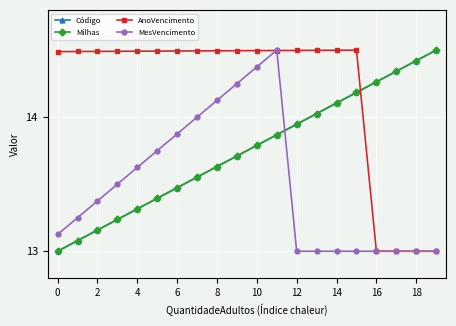

What is the minimum value shown in the chart?

13.0